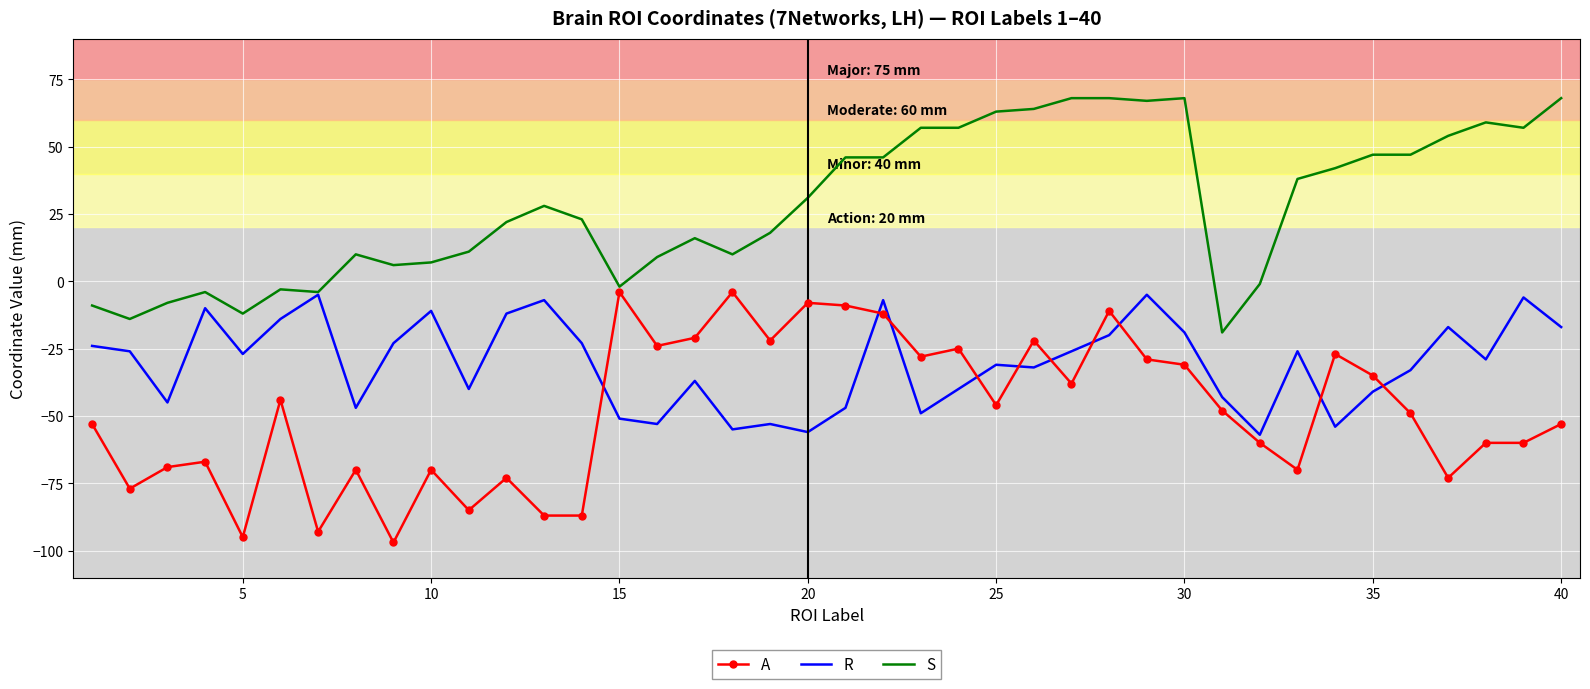

List the series in order of their overall mean, highest first.

S, R, A